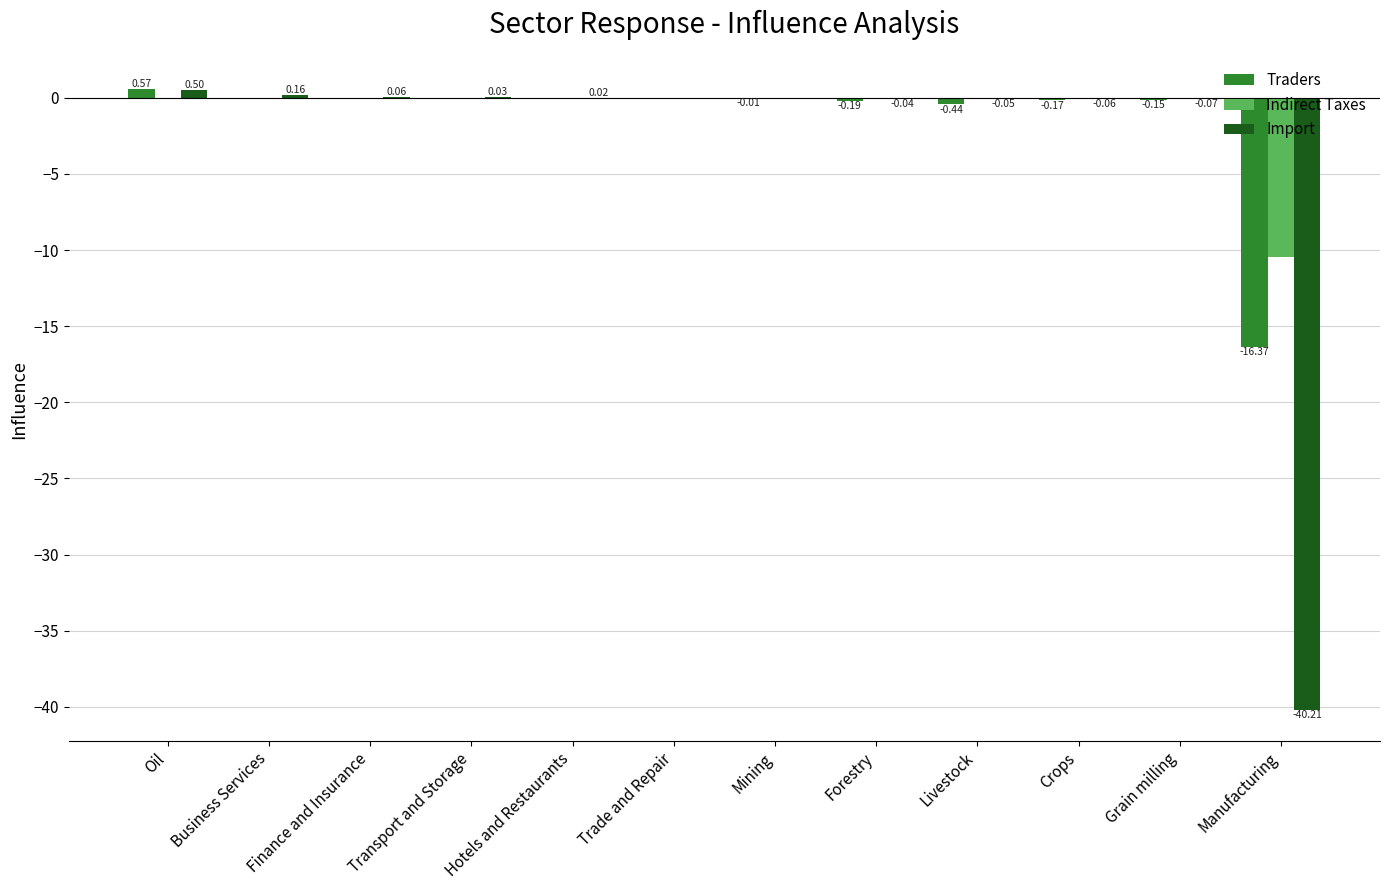

What is the difference between the maximum and minimum values in the Import series?

40.7